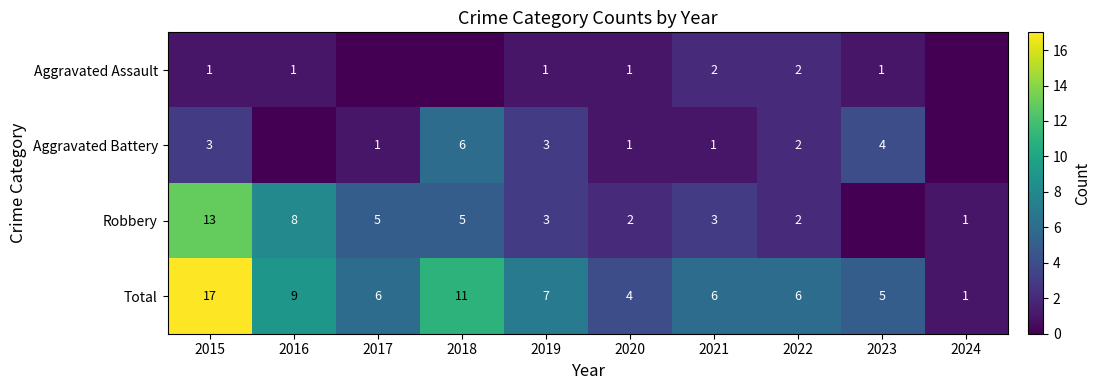

What is the spread (max minus min) of values at 2020?

3